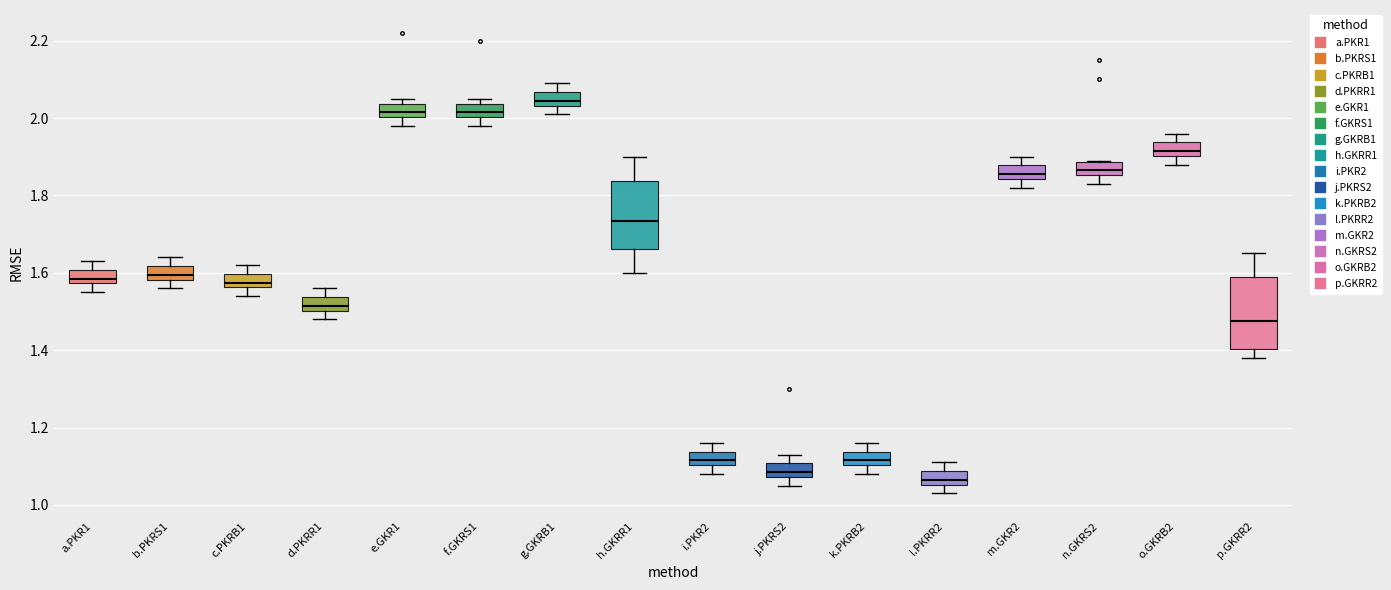

Which box has the lowest median line?

l.PKRR2